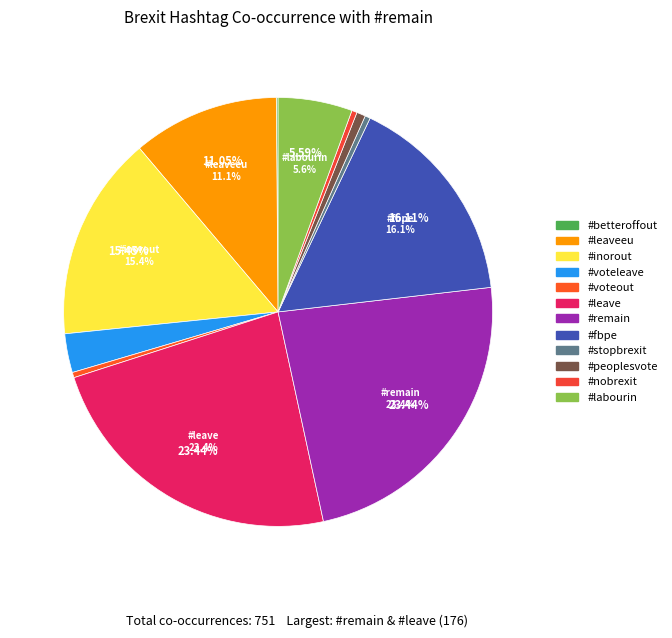

To the nearest percent, what percentage of the pie is #fbpe?

16%